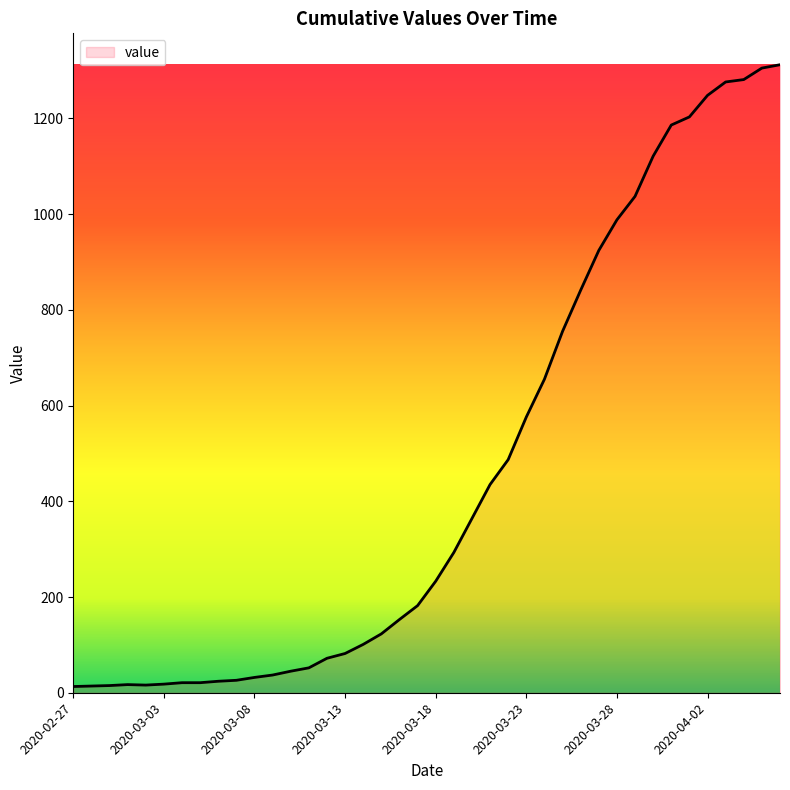

Does the chart display data point markers on the line(s)?

No